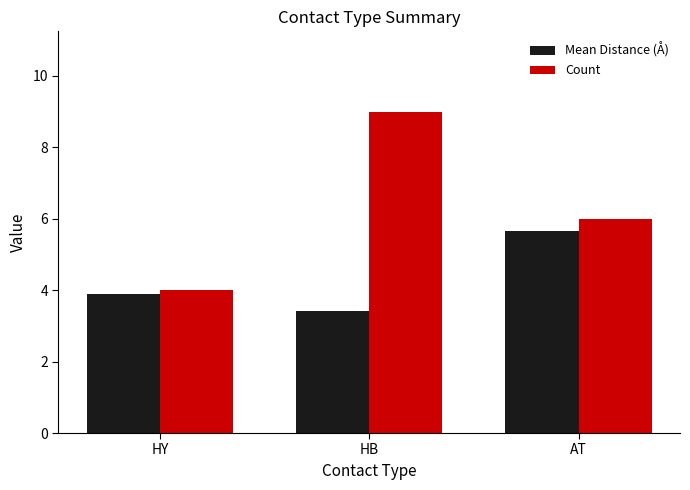

What is the maximum value for Mean Distance (Å)?

5.7